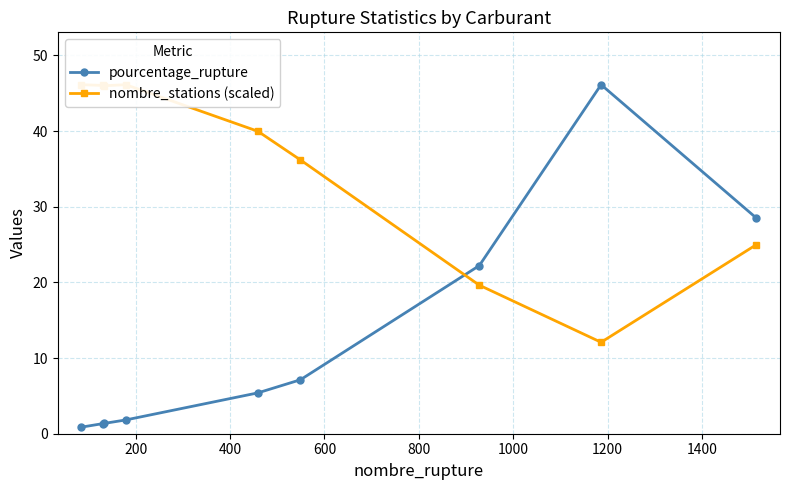

What is the value of the pourcentage_rupture point at the 7th from the left?

22.2